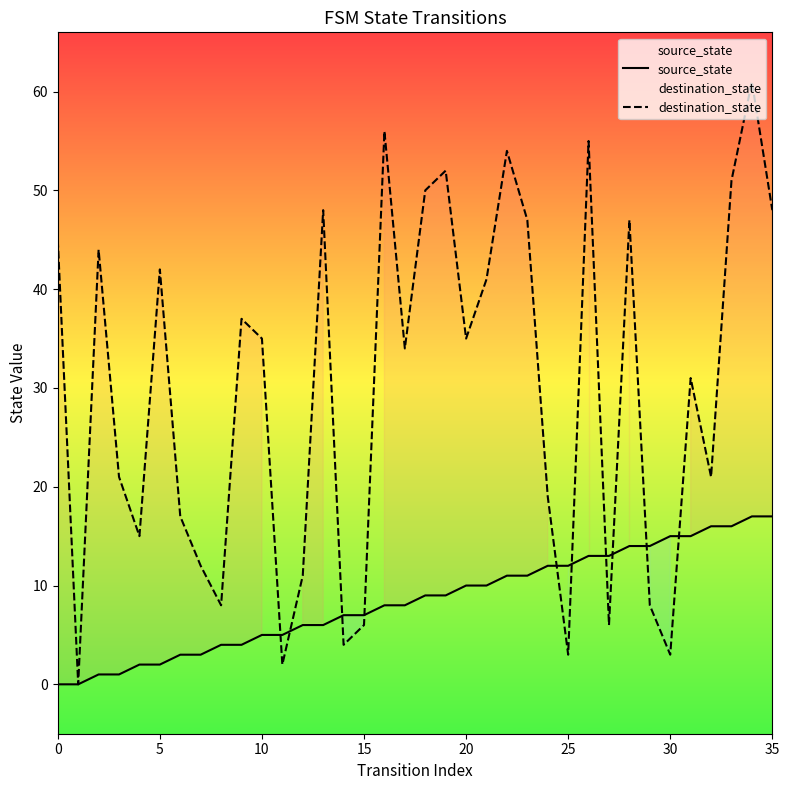

The value of destination_state at 17 is 34. True or false?

True